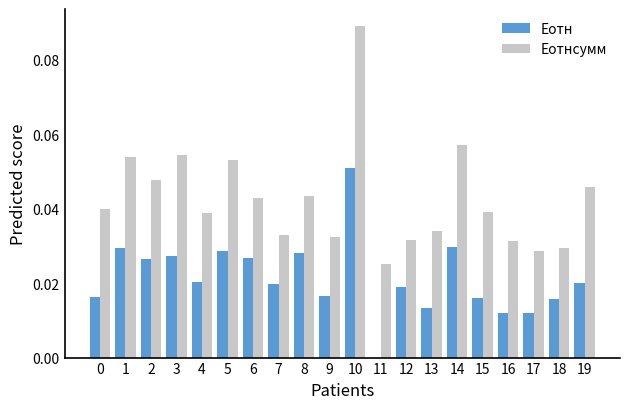

Is it true that Eотнсумм equals 0.0 at 2?

True